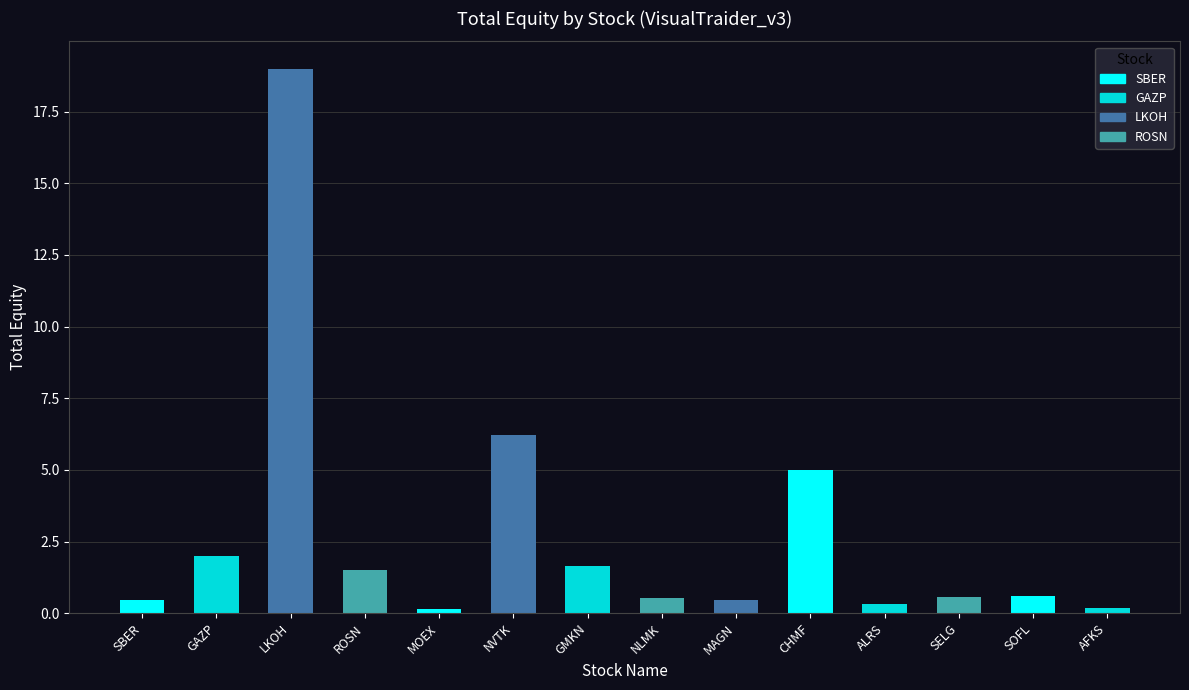

Read the value at MAGN.

0.5